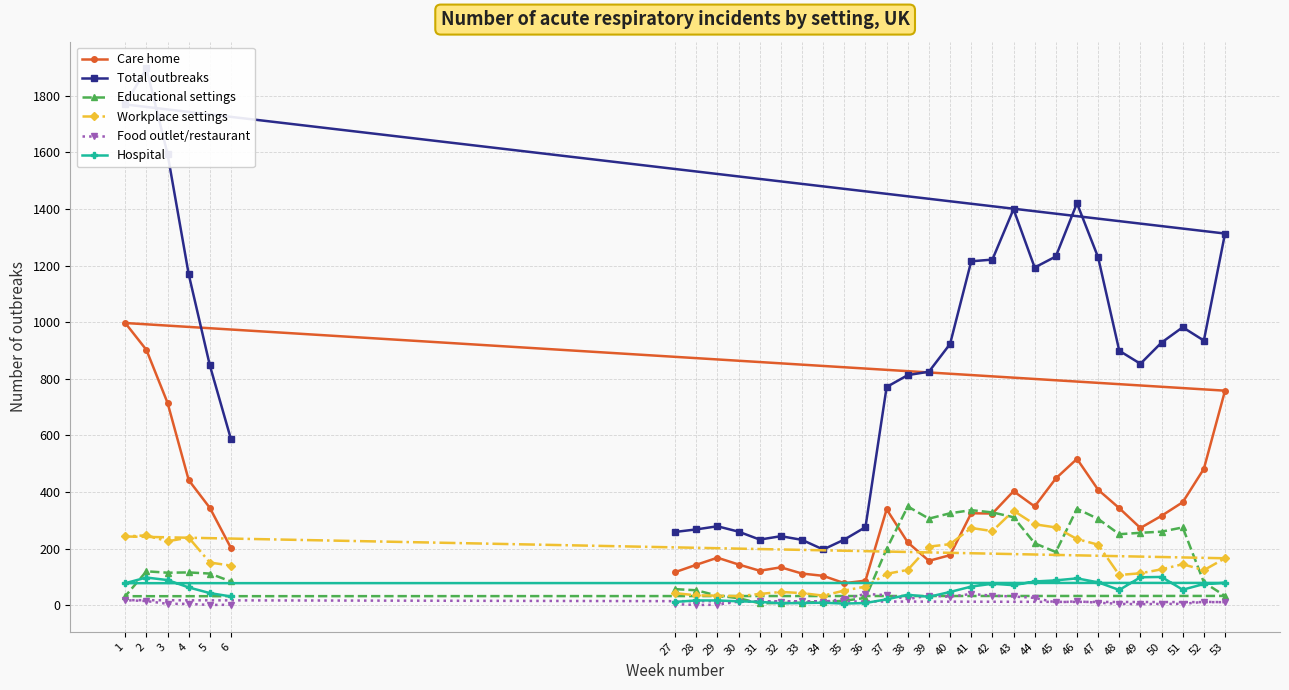

List the labels in order of Care home value, largest first.

1, 2, 53, 3, 46, 52, 45, 4, 47, 43, 51, 44, 5, 48, 37, 41, 42, 50, 49, 38, 6, 40, 29, 39, 30, 28, 32, 31, 27, 33, 34, 36, 35